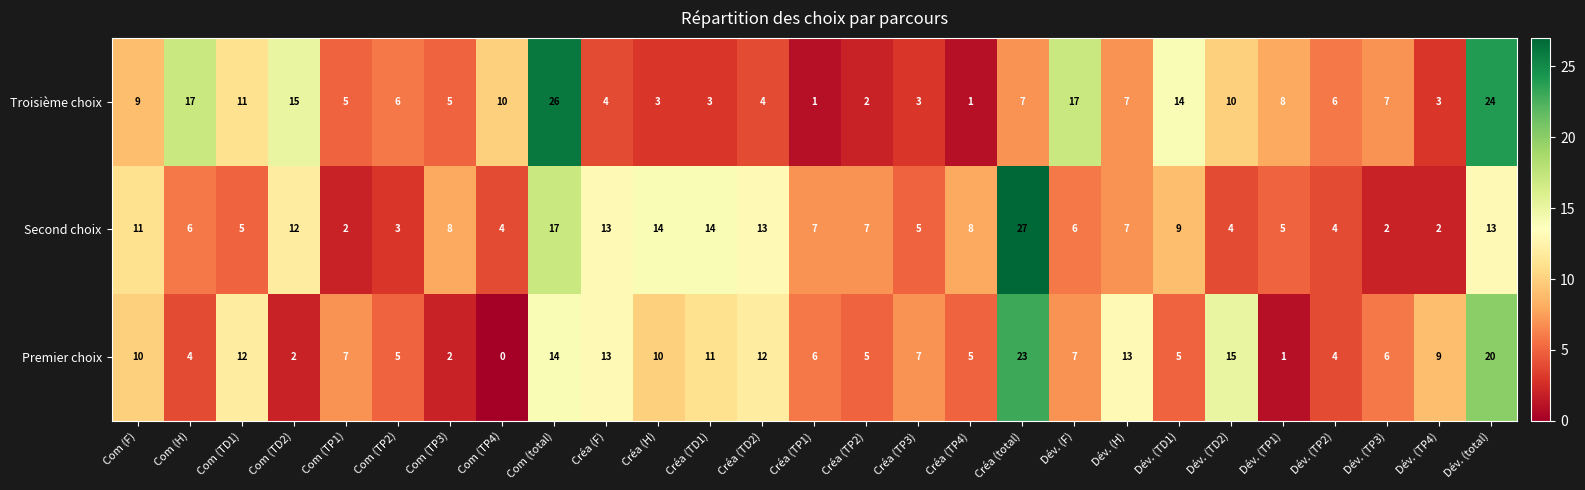

What is the average value of the Troisième choix series?

8